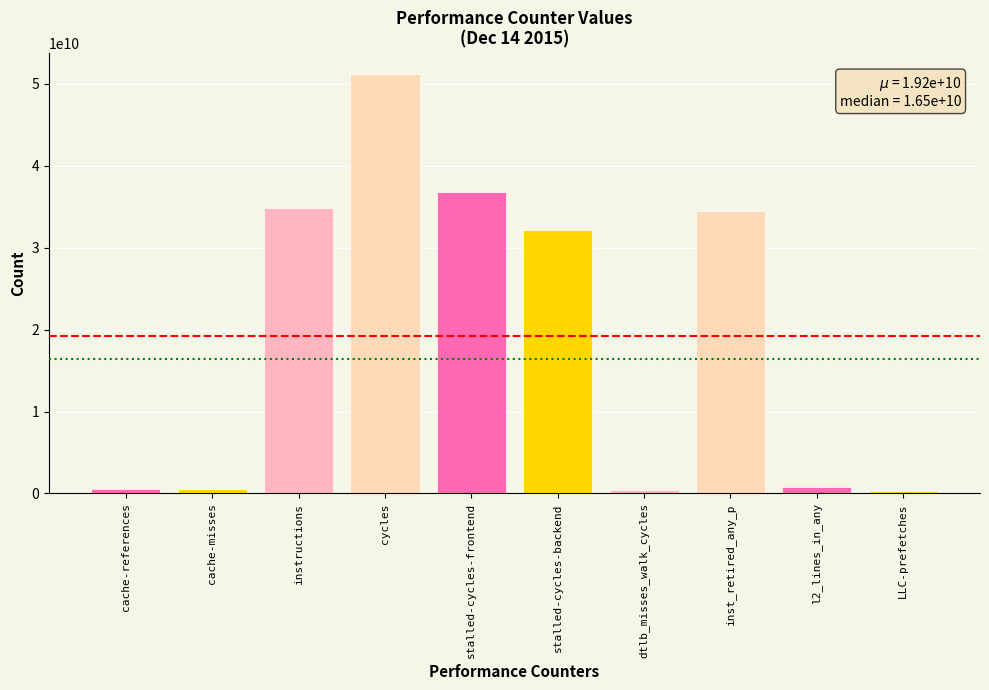

Which has a higher value, inst_retired_any_p or LLC-prefetches?

inst_retired_any_p